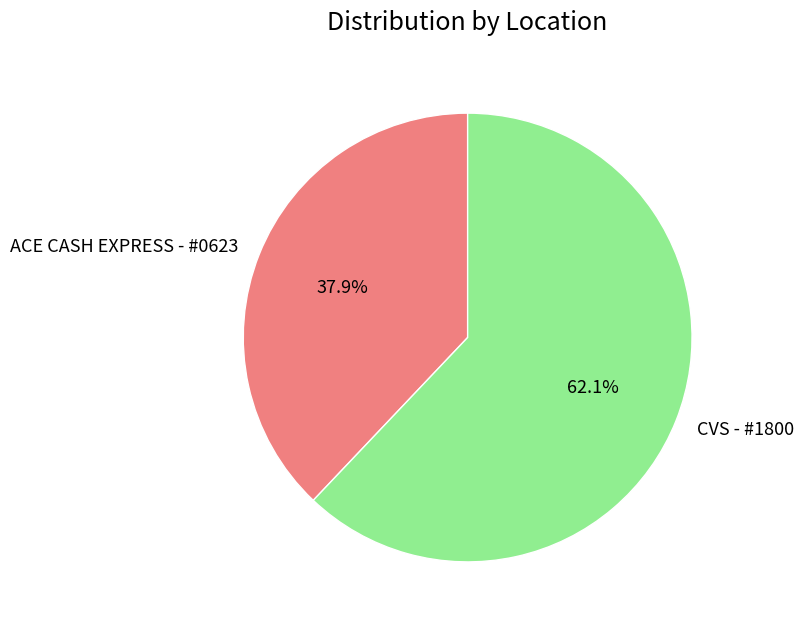

To the nearest percent, what percentage of the pie is CVS - #1800?

62%